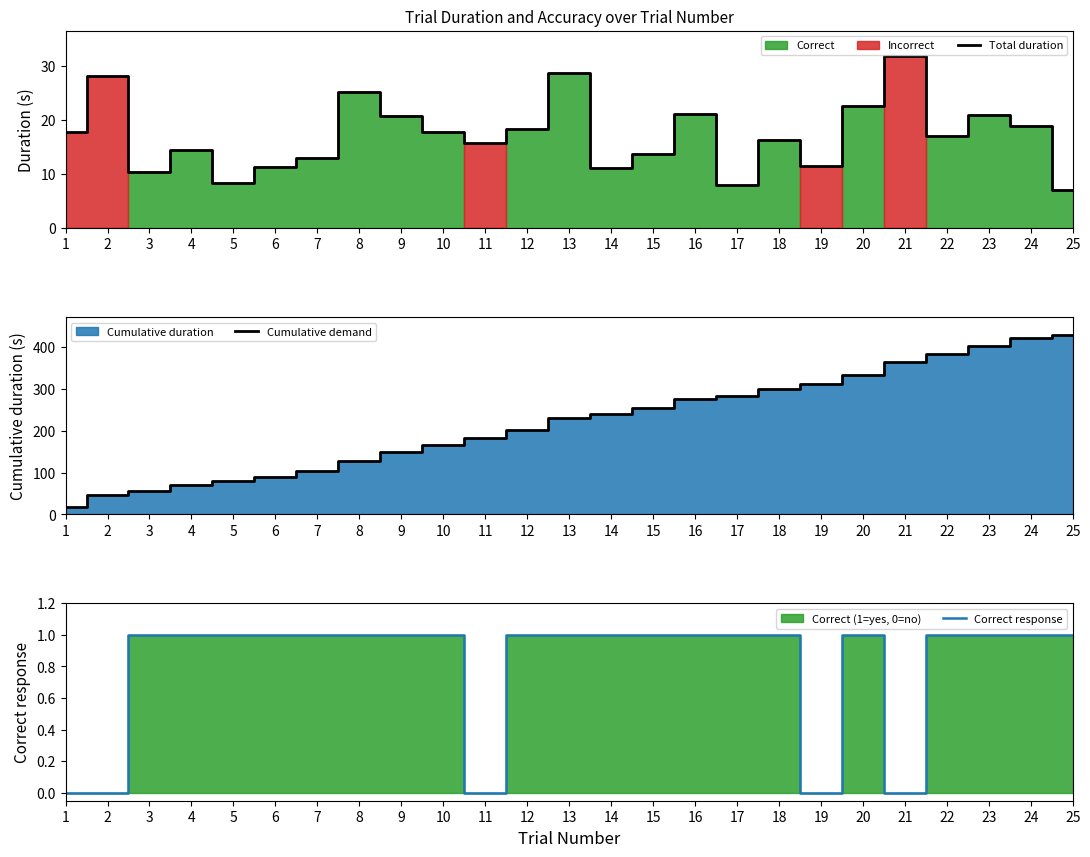

Reading right to left, list all the values displayed in this chart.

Total duration: 7.0	18.8	20.8	17.0	31.7	22.5	11.4	16.2	7.9	21.1	13.7	11.2	28.6	18.3	15.8	17.7	20.6	25.2	12.9	11.3	8.4	14.5	10.3	28.1	17.7
Cumulative demand: 428.8	421.8	403.0	382.1	365.1	333.4	311.0	299.6	283.4	275.5	254.4	240.7	229.5	200.9	182.6	166.8	149.1	128.4	103.2	90.4	79.0	70.6	56.1	45.8	17.7
Correct response: 1.0	1.0	1.0	1.0	0.0	1.0	0.0	1.0	1.0	1.0	1.0	1.0	1.0	1.0	0.0	1.0	1.0	1.0	1.0	1.0	1.0	1.0	1.0	0.0	0.0